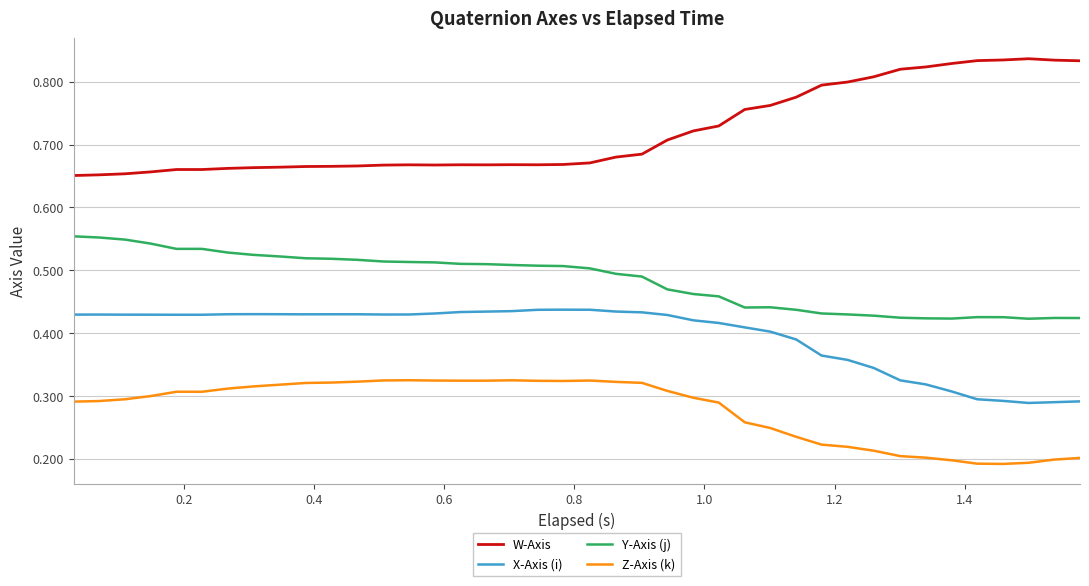

List the series in order of their overall mean, highest first.

W-Axis, Y-Axis (j), X-Axis (i), Z-Axis (k)